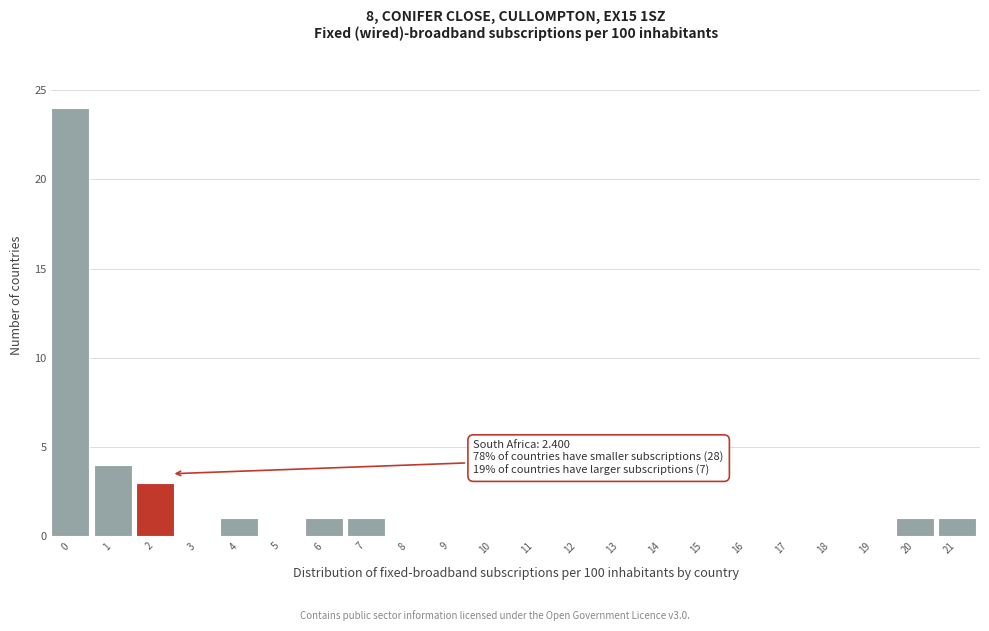

Reading left to right, list all the values displayed in this chart.

0=24	1=4	2=3	3=0	4=1	5=0	6=1	7=1	8=0	9=0	10=0	11=0	12=0	13=0	14=0	15=0	16=0	17=0	18=0	19=0	20=1	21=1